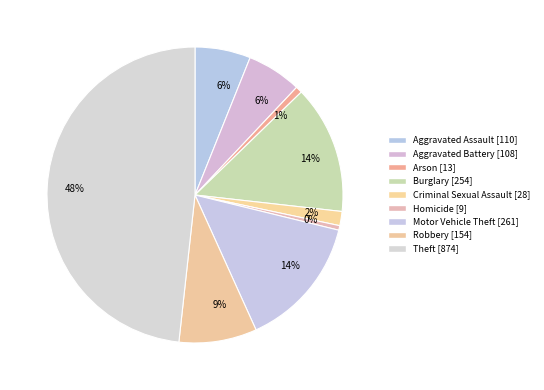

Rank the categories by value from lowest to highest.

Homicide, Arson, Criminal Sexual Assault, Aggravated Battery, Aggravated Assault, Robbery, Burglary, Motor Vehicle Theft, Theft